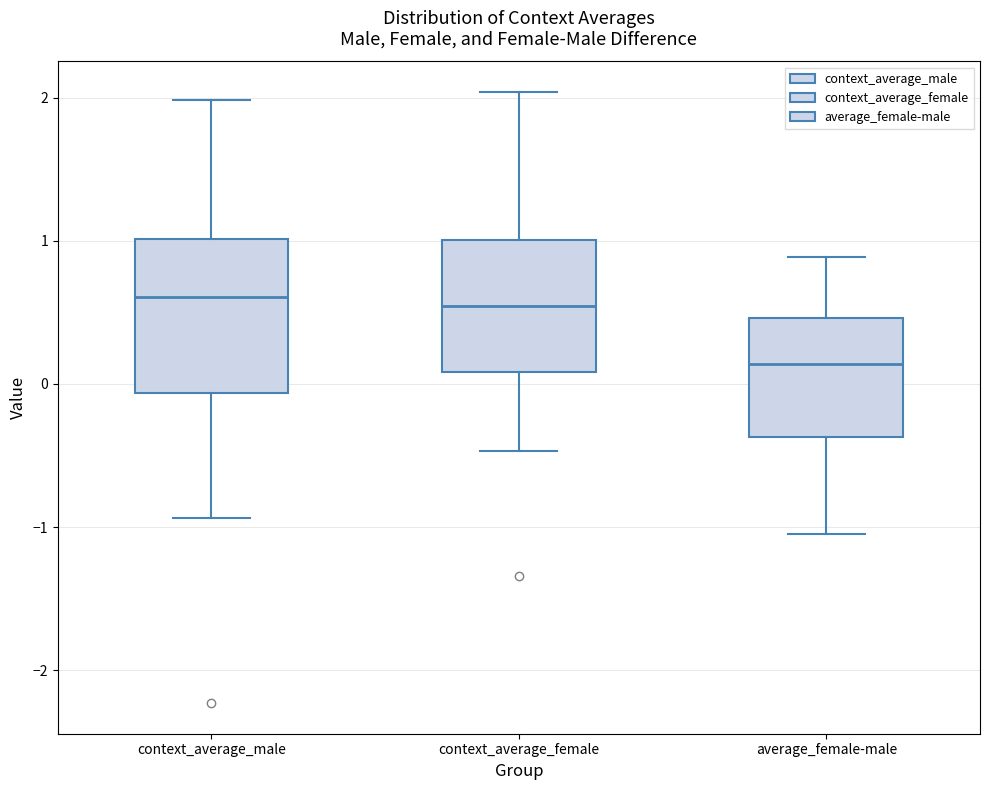

Where does the upper whisker of the box for average_female-male end on the y-axis? The values are not printed on the chart, so give them approximately, as read against the axis.

0.9